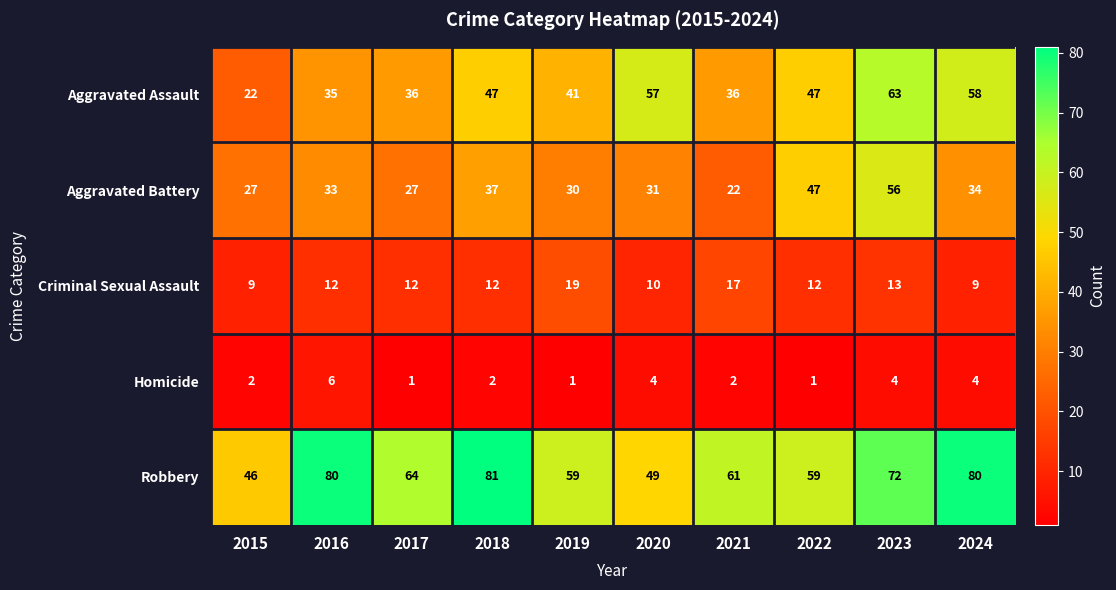

What is the spread (max minus min) of values at 2017?

63